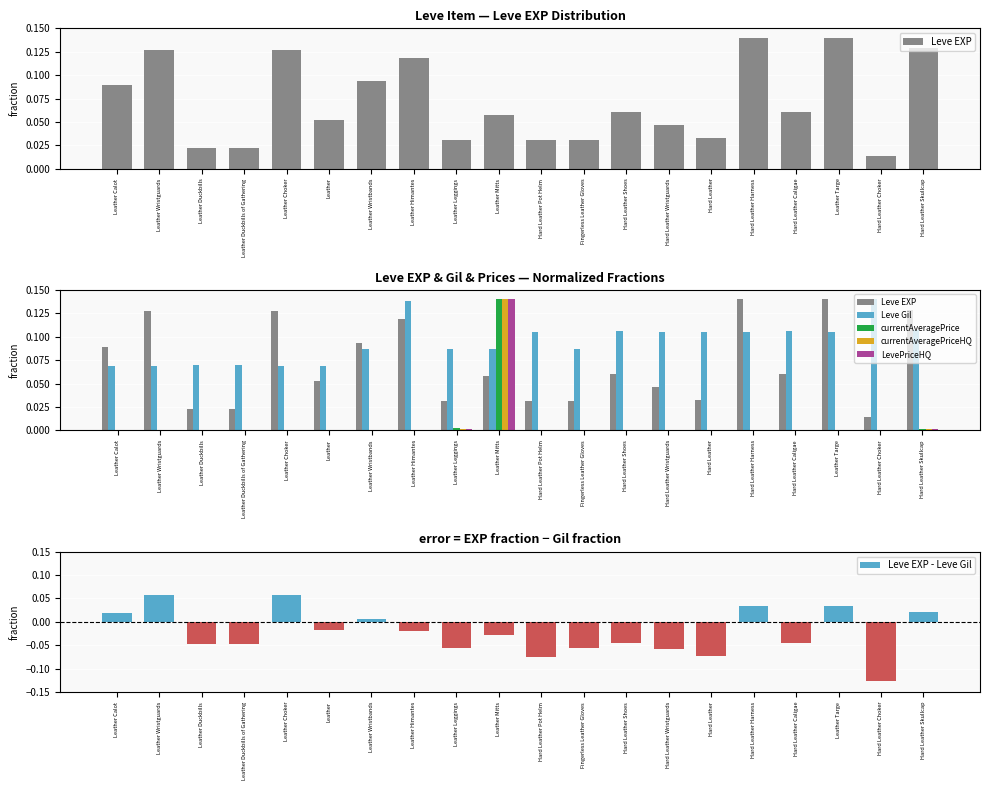

What is the greatest value displayed?

0.1